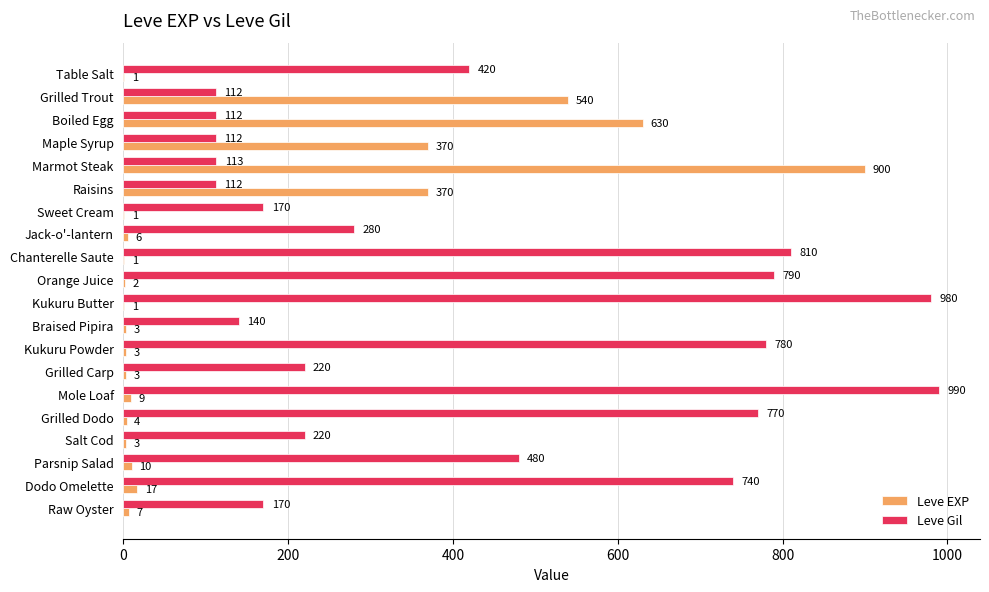

What is the sum of all Leve Gil values?

8521